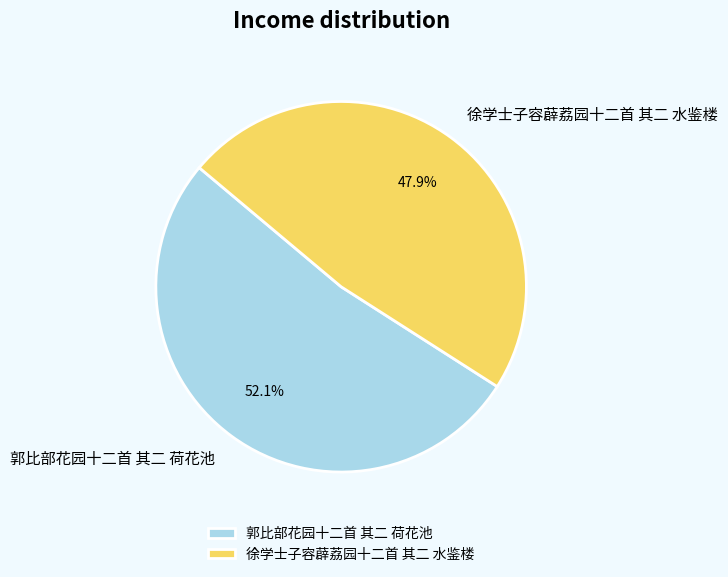

To the nearest percent, what is the difference between the 徐学士子容薜荔园十二首 其二 水鉴楼 and 郭比部花园十二首 其二 荷花池 slice percentages?

4%